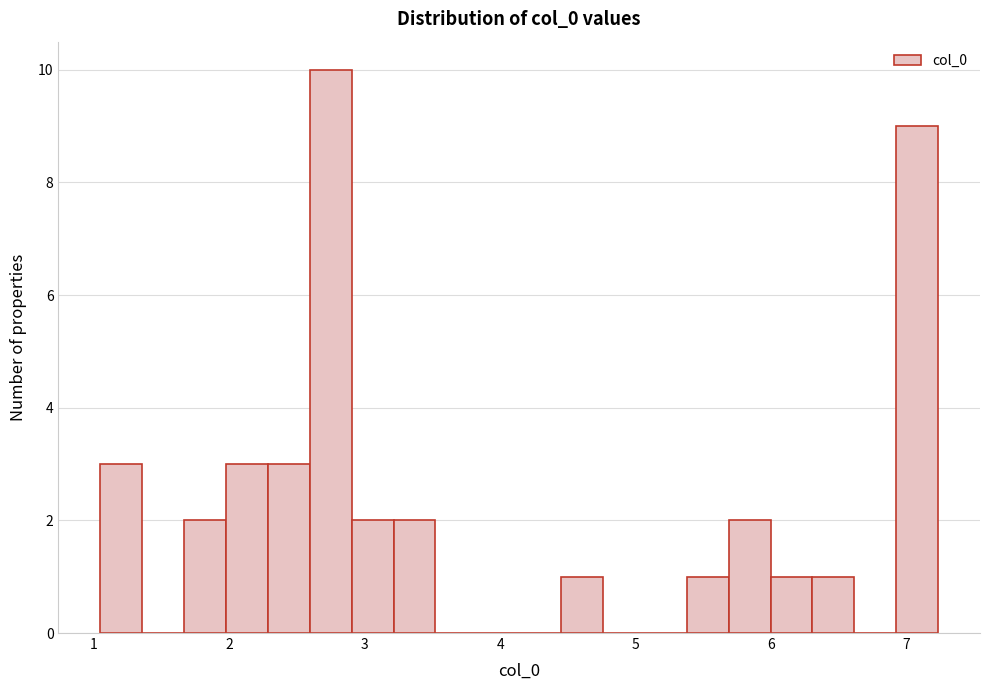

Around what value on the x-axis is the tallest bar? Give the approximate position of its centre, as read against the axis.

2.7